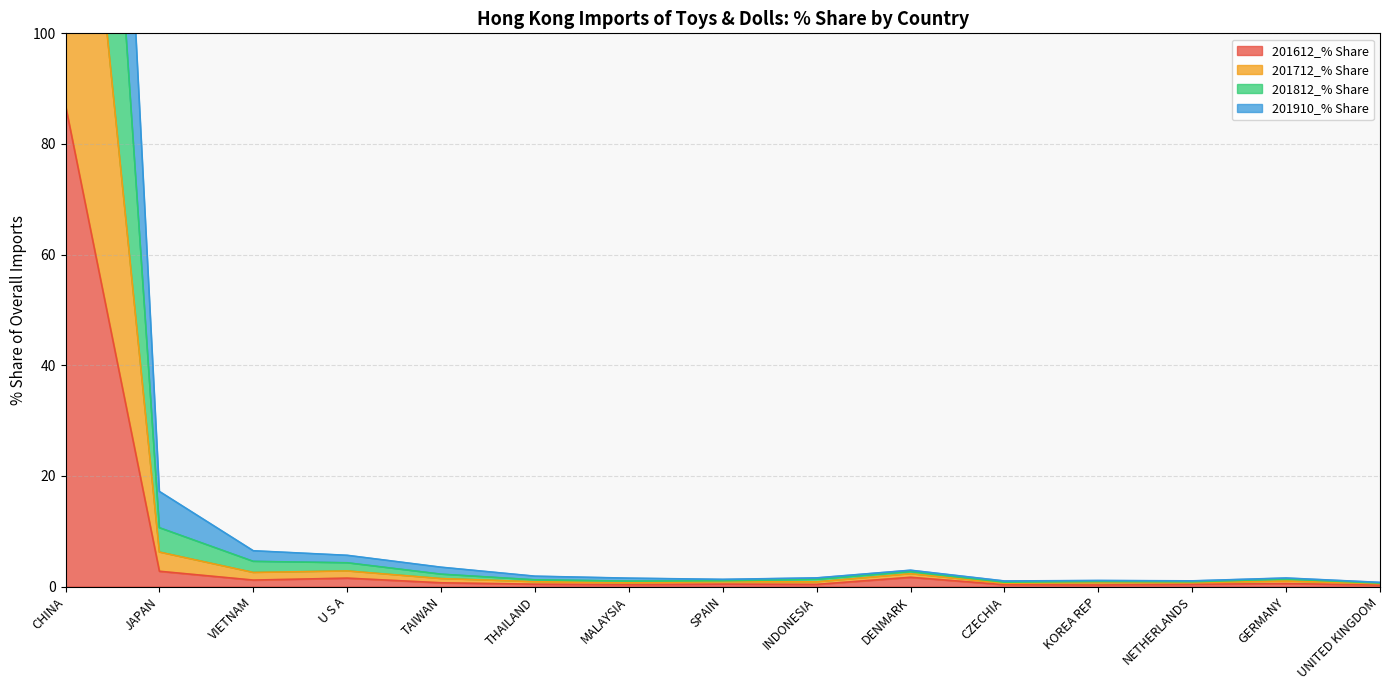

True or false: 201812_% Share and 201712_% Share cross at least once.

False